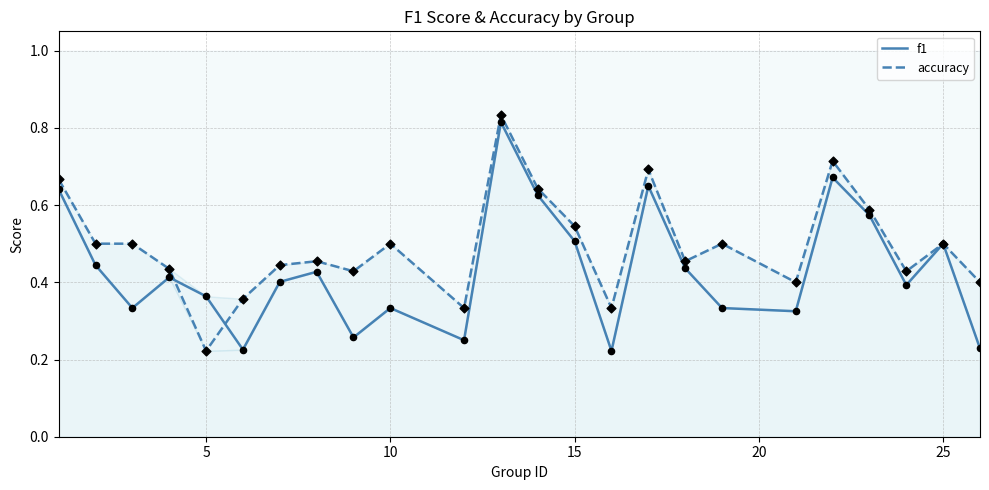

Is the value of f1 at 12 greater than the value of accuracy at 12?

No